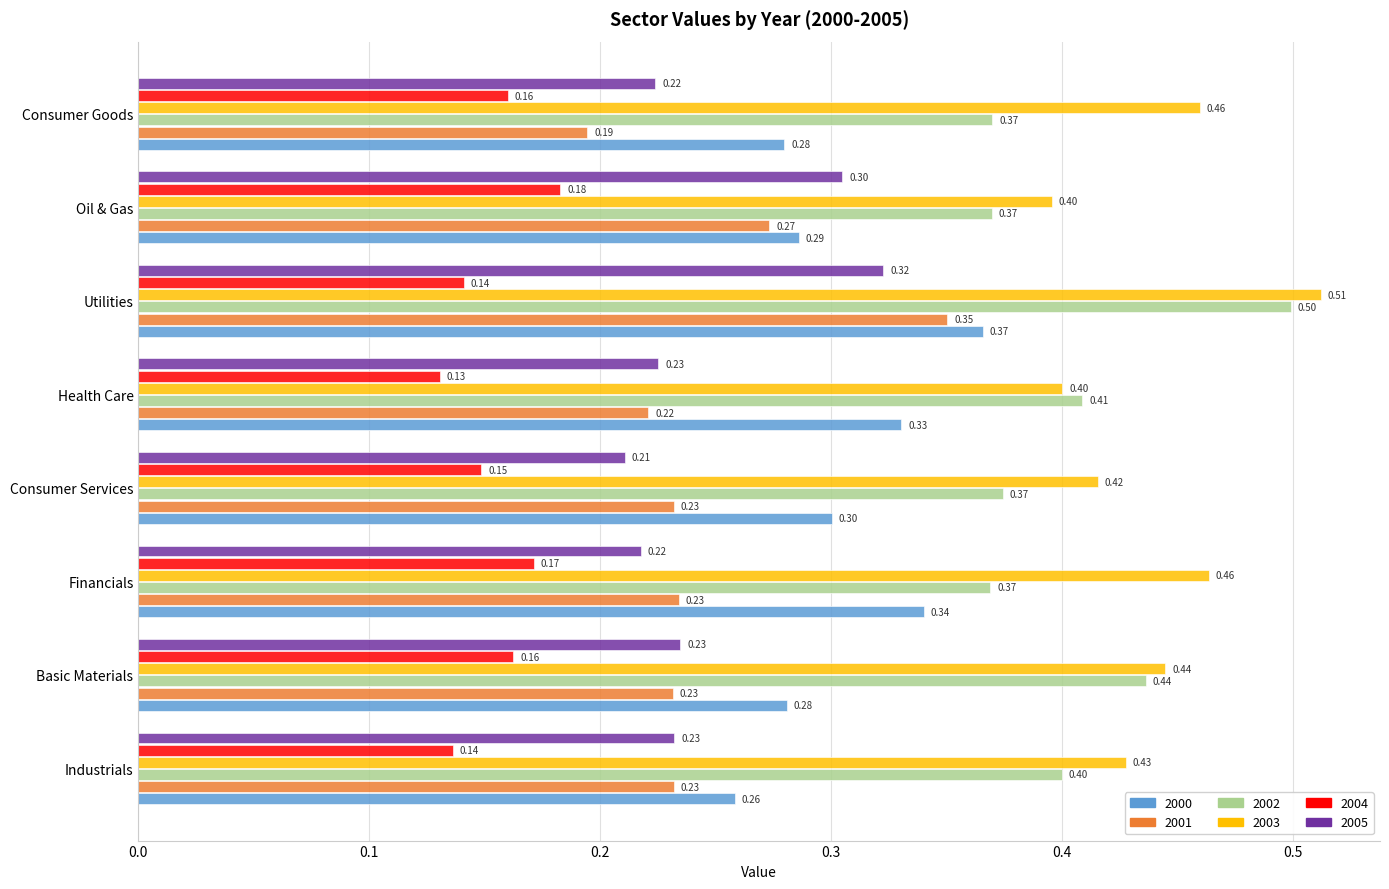

Rank the series at Oil & Gas from highest to lowest value.

2003, 2002, 2005, 2000, 2001, 2004